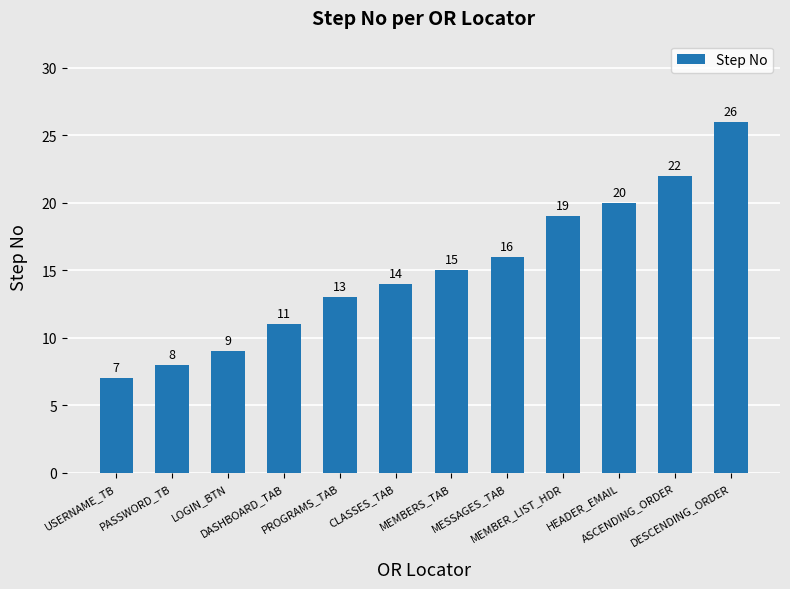

The value at HEADER_EMAIL is 20. True or false?

True